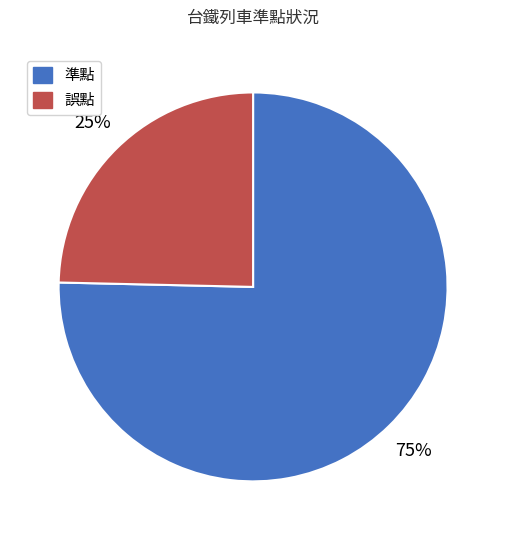

Is the sum of 準點 and 誤點 greater than half?

Yes